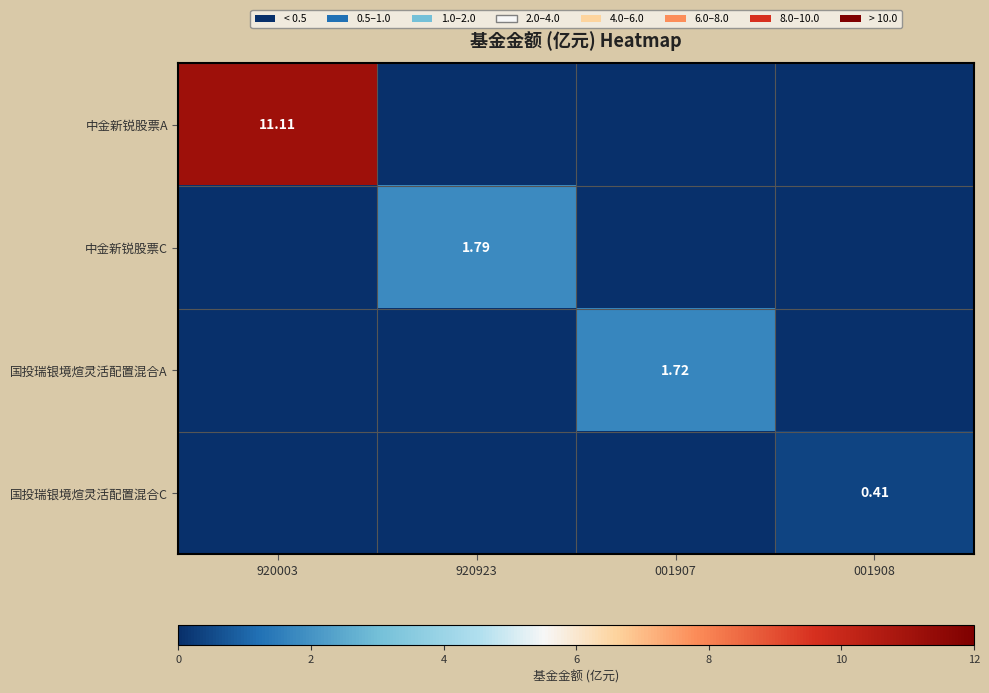

Rank the categories by 国投瑞银境煊灵活配置混合C value from highest to lowest.

001908, 920003, 920923, 001907